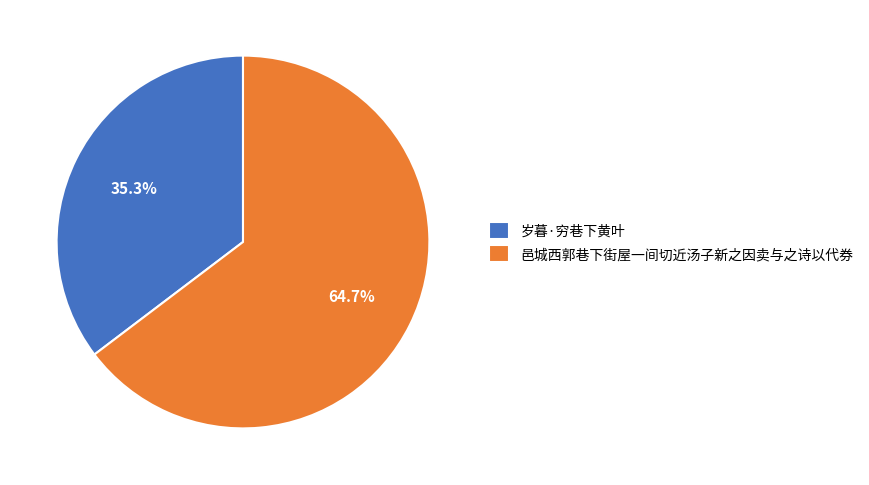

What is the ratio of the value at 邑城西郭巷下街屋一间切近汤子新之因卖与之诗以代券 to the value at 岁暮·穷巷下黄叶?

1.8